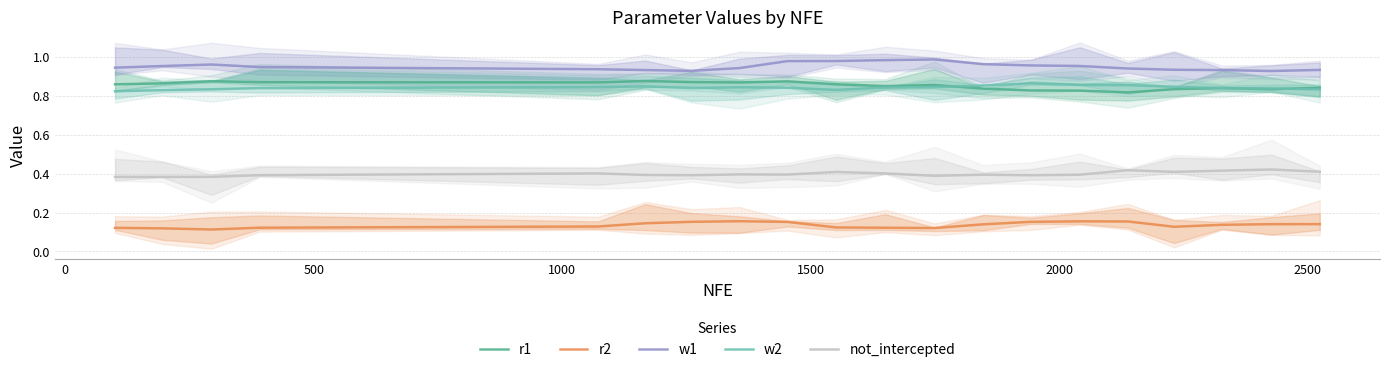

True or false: r1 and w1 cross at least once.

False